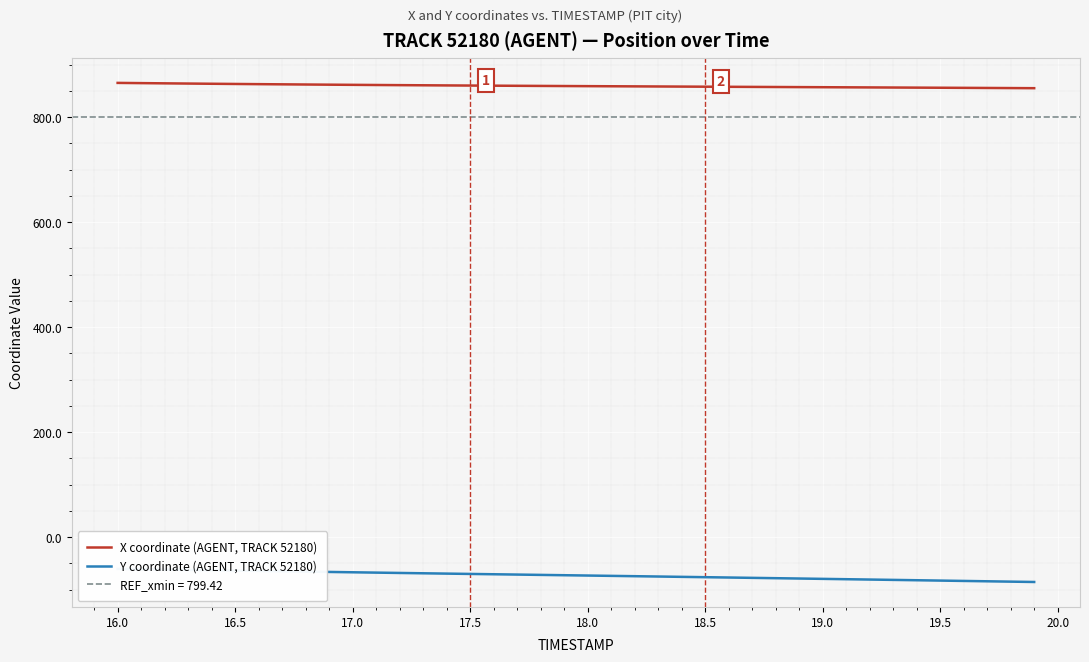

Reading left to right, extract all data points from this chart.

X coordinate (AGENT, TRACK 52180): 865.1	864.6	864.2	863.8	863.4	863.0	862.7	862.3	862.0	861.7	861.3	861.1	860.8	860.5	860.2	860.0	859.7	859.5	859.3	859.1	858.9	858.6	858.4	858.2	858.0	857.8	857.6	857.4	857.2	857.0	856.8	856.6	856.4	856.2	856.0	855.8	855.6	855.4	855.2	855.0
Y coordinate (AGENT, TRACK 52180): -60.5	-61.1	-61.7	-62.4	-63.0	-63.7	-64.3	-65.0	-65.6	-66.3	-66.9	-67.6	-68.2	-68.8	-69.5	-70.1	-70.7	-71.3	-71.9	-72.5	-73.1	-73.8	-74.4	-75.0	-75.6	-76.3	-76.9	-77.5	-78.2	-78.8	-79.5	-80.1	-80.8	-81.4	-82.1	-82.7	-83.4	-84.1	-84.7	-85.4